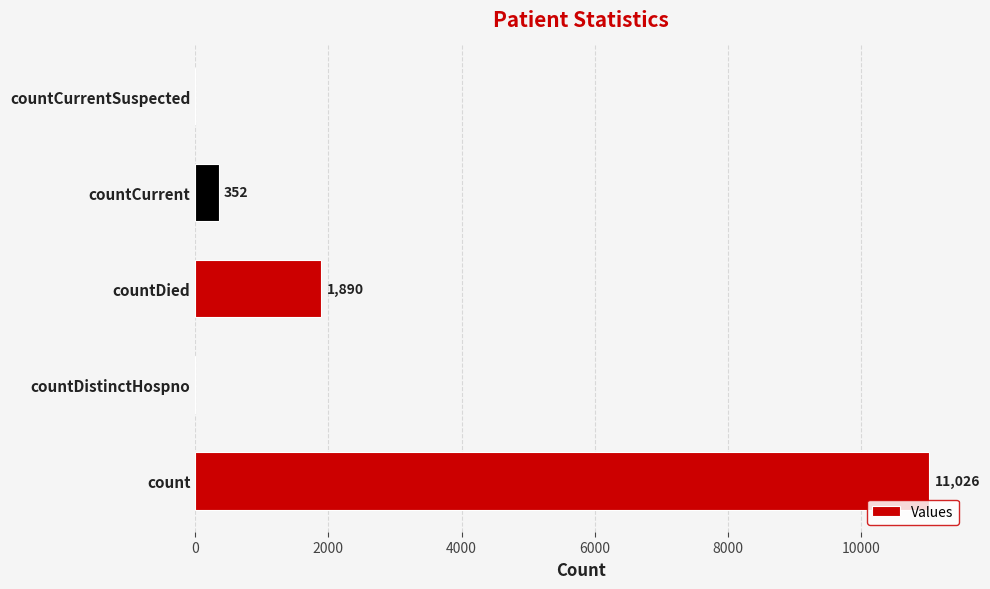

Reading bottom to top, what are all the values shown in this chart?

count=11026	countDistinctHospno=0	countDied=1890	countCurrent=352	countCurrentSuspected=0